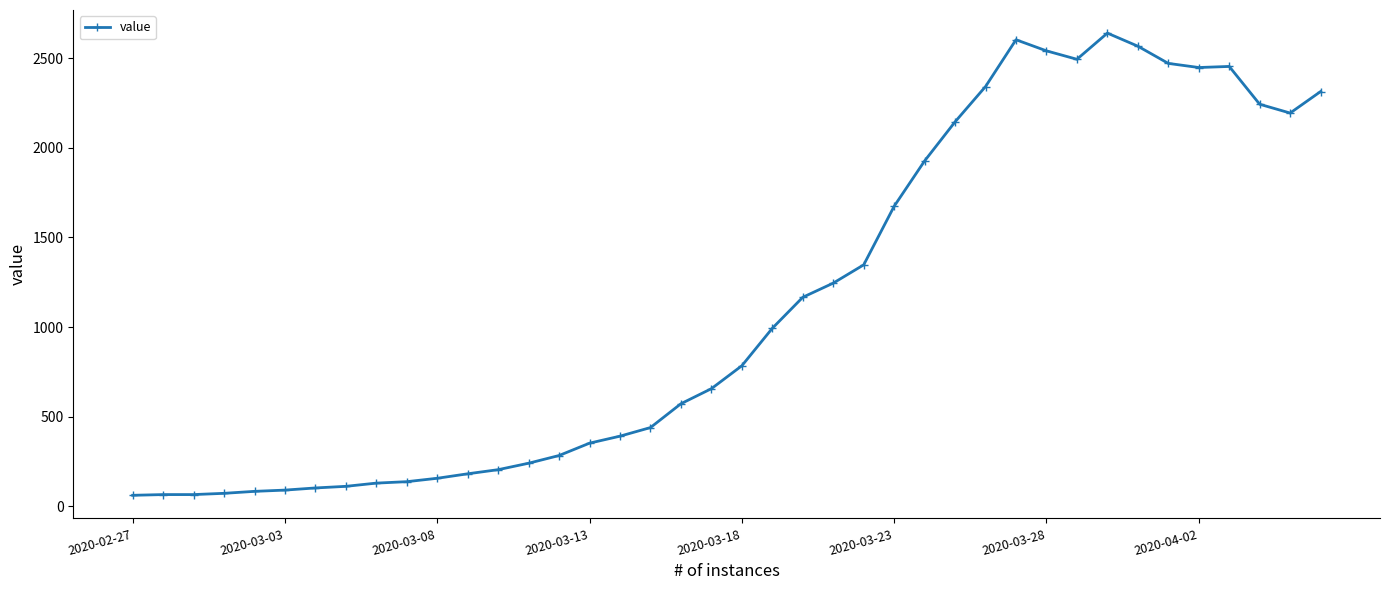

What is the value of the 27th point from the left?

1927